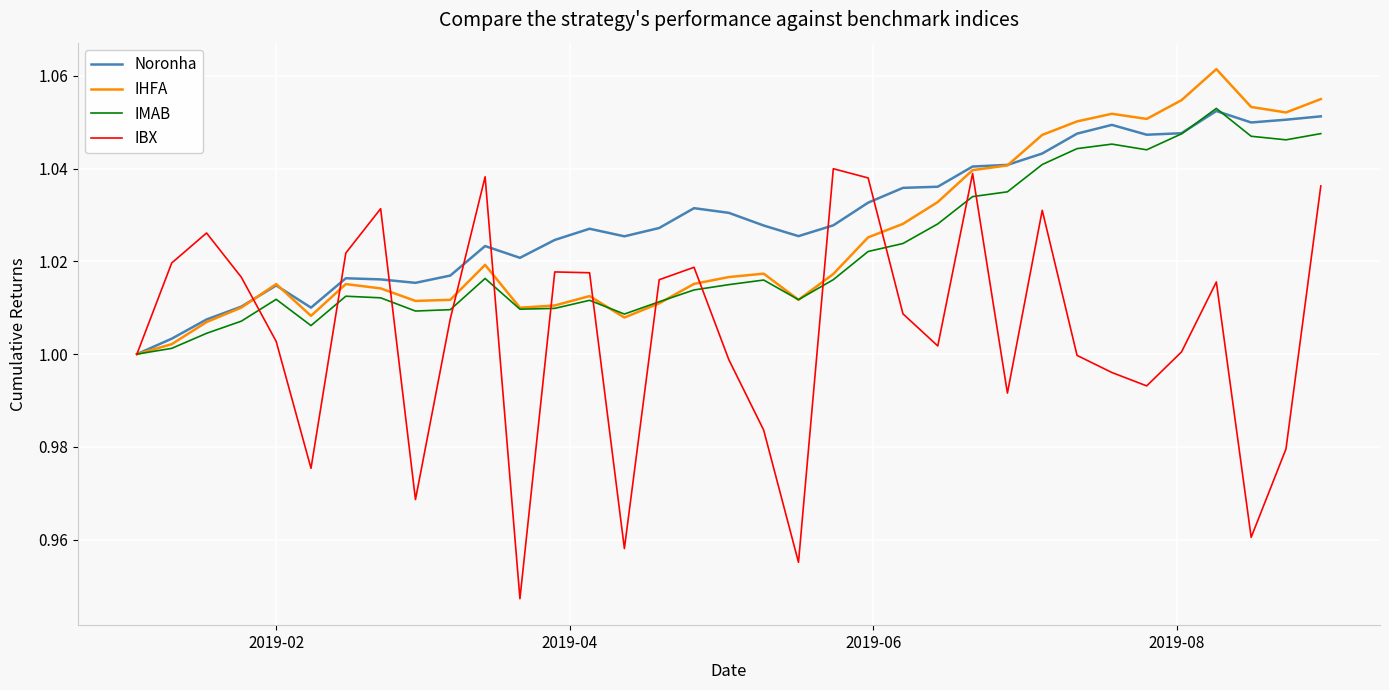

Which series ends up on top after the final intersection of IBX and IMAB?

IMAB